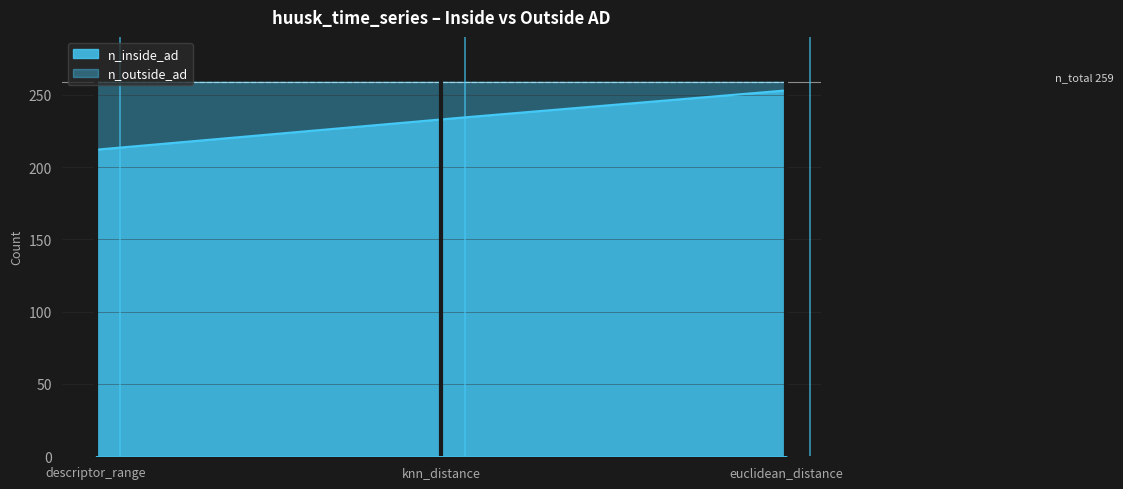

Which category has the highest value in the n_inside_ad series?

euclidean_distance